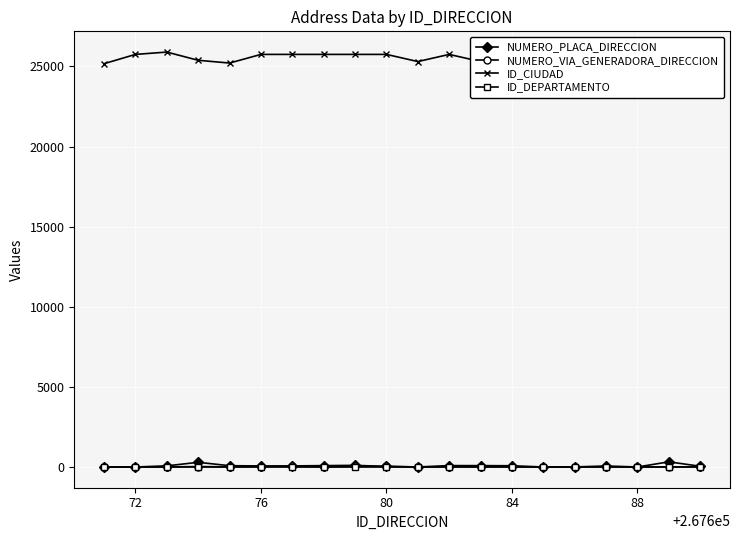

How many values in the ID_CIUDAD series are below 25754?

7